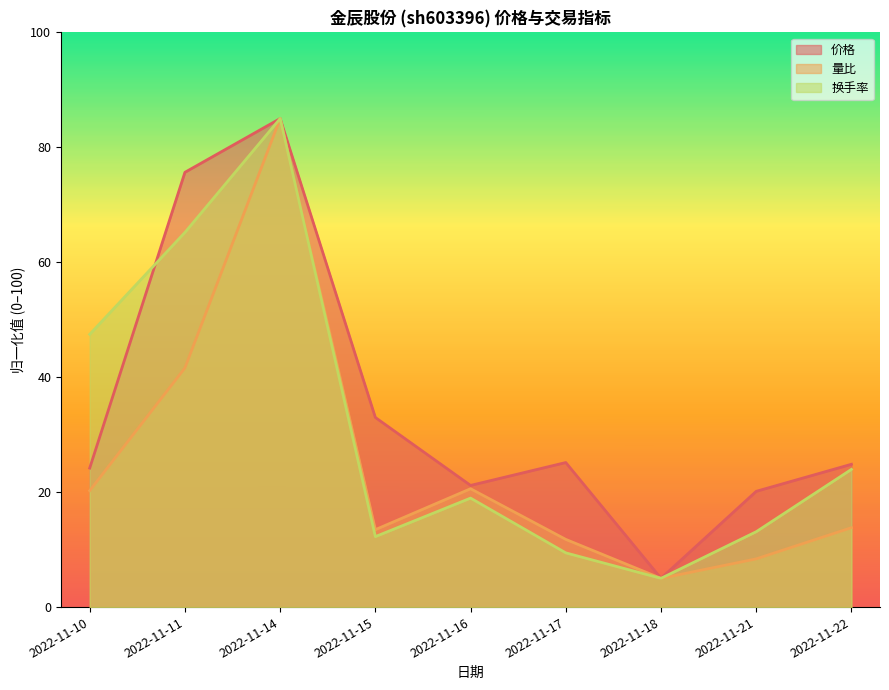

What is the spread (max minus min) of values at 2022-11-22?

11.0